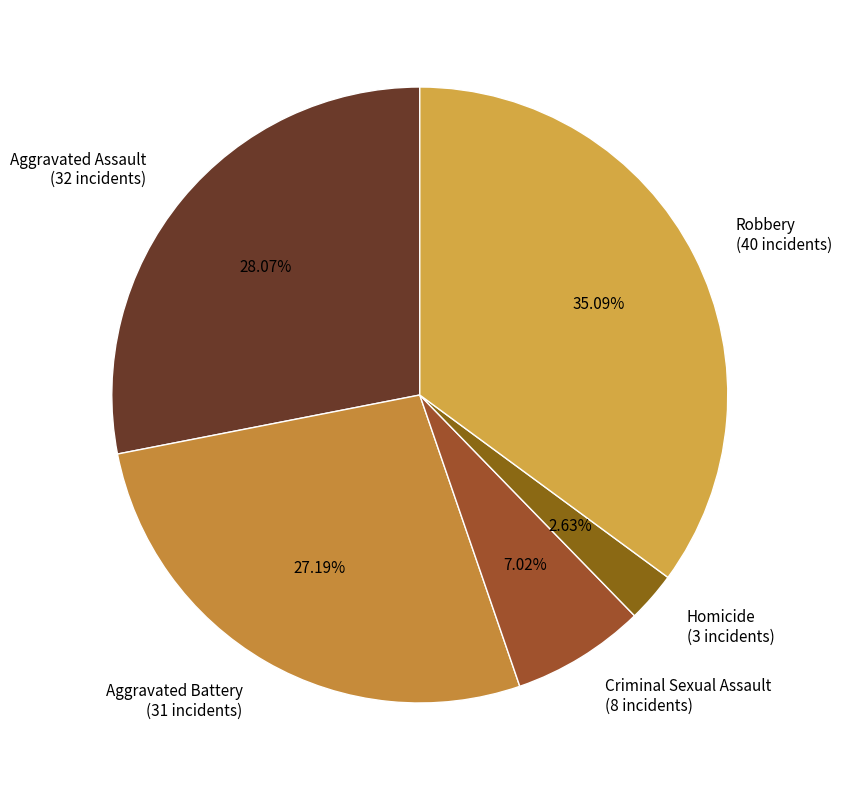

What is the smallest slice in the pie chart?

Homicide